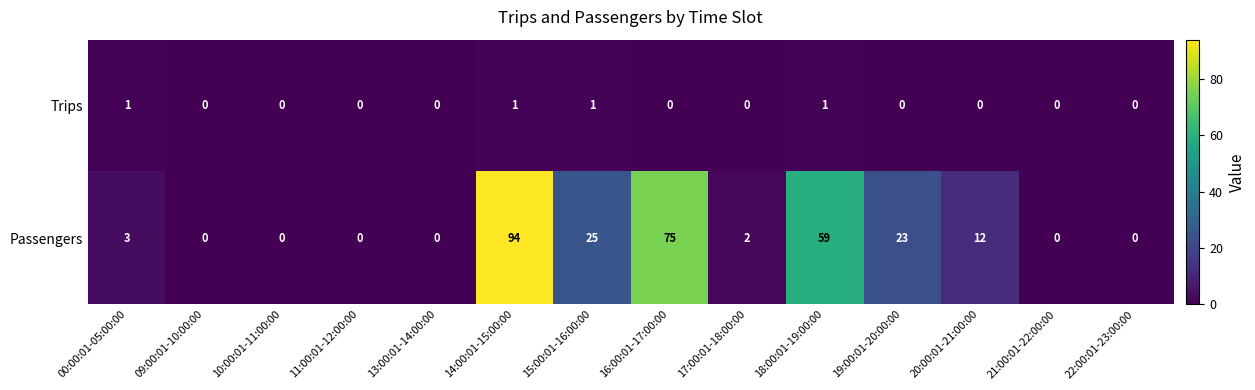

Count the Trips values in the range 0 to 1.

14